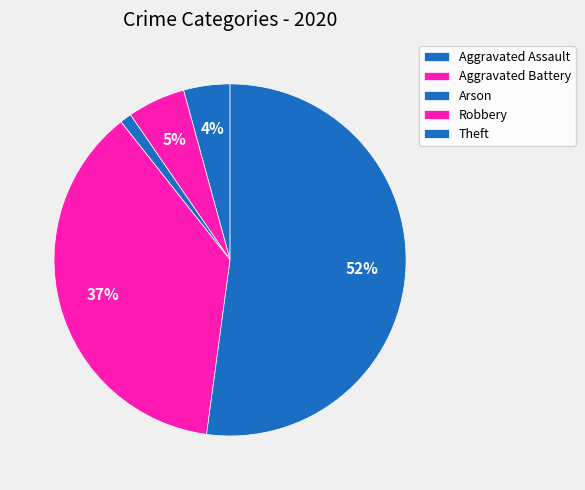

What is the ratio of the value at Theft to the value at Robbery?

1.4